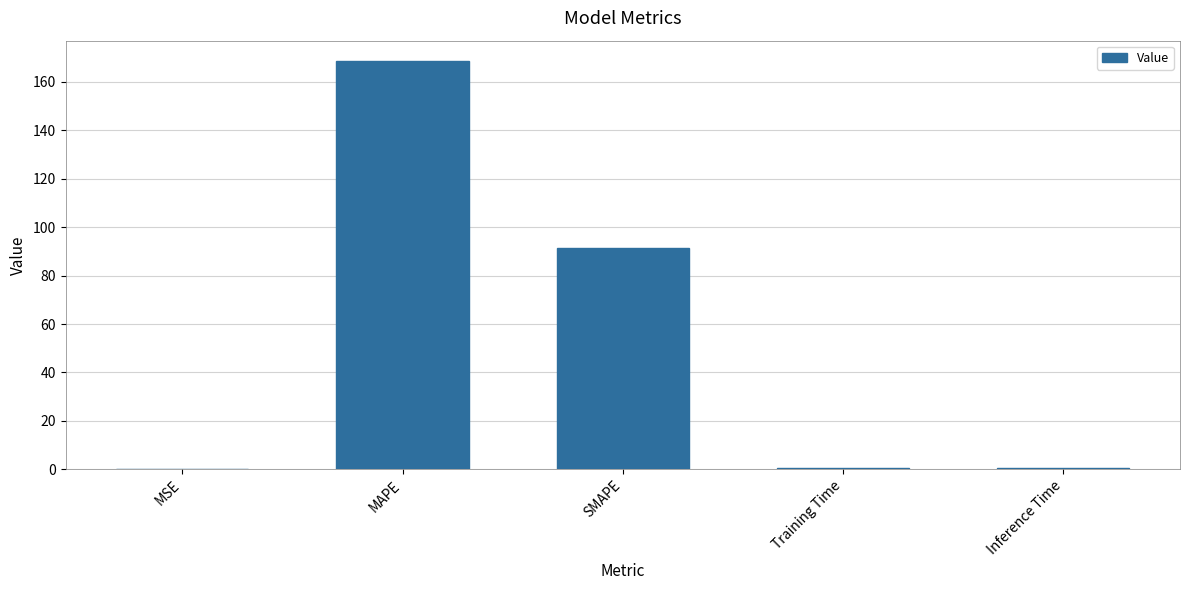

Where is the data nearest to the value 84?

SMAPE